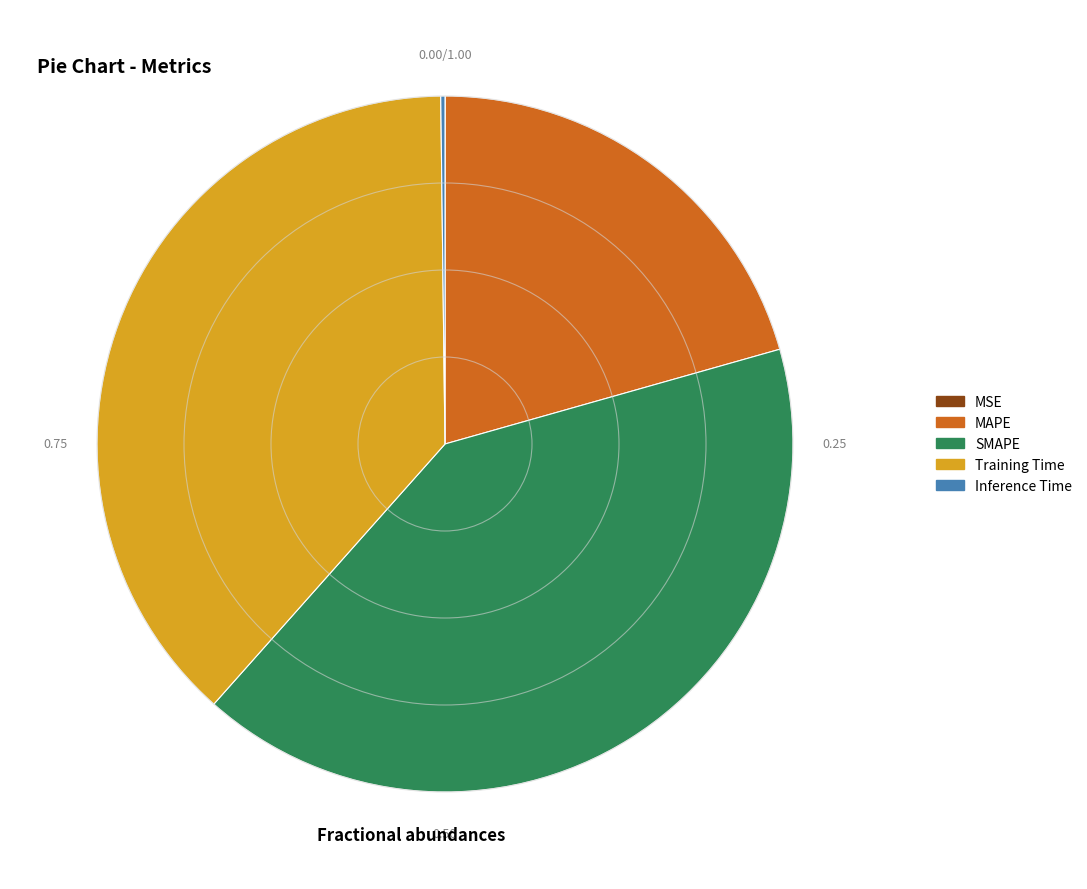

Is there any slice that represents more than half of the pie?

No